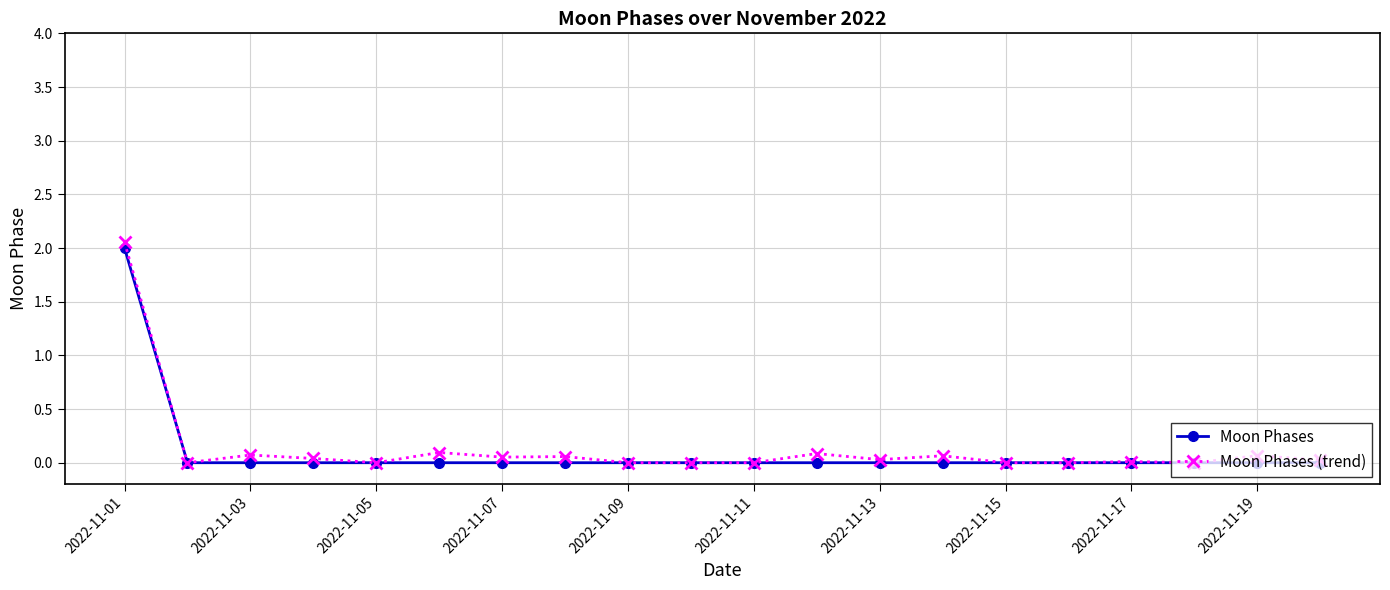

What is the maximum value for Moon Phases?

2.0